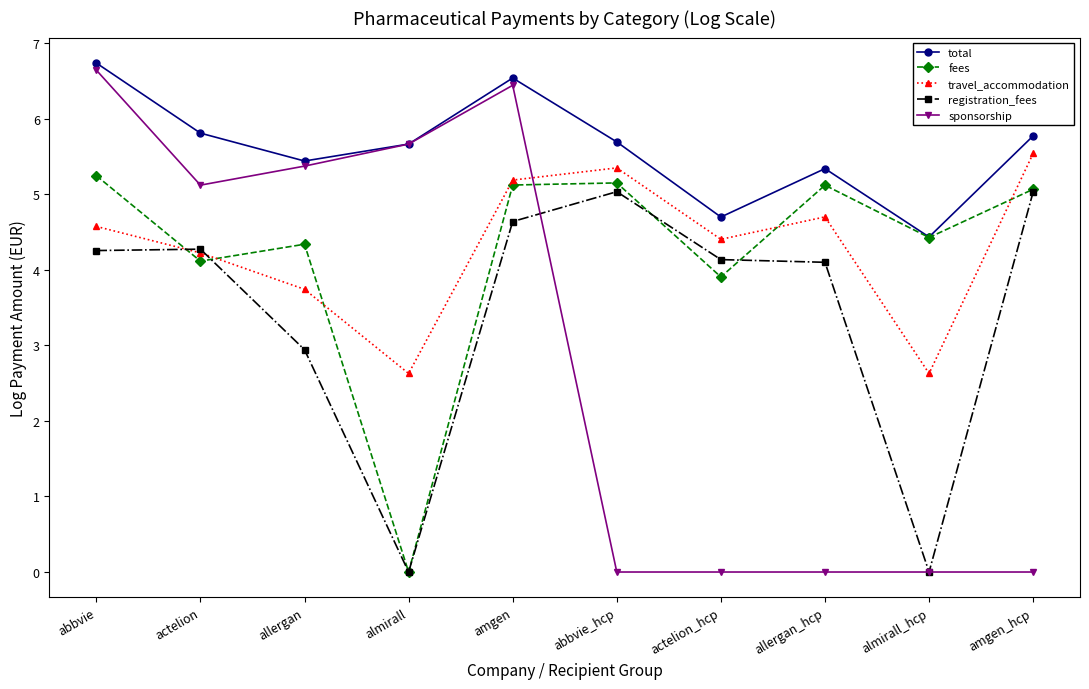

How many interior local peaks does the total series have?

2